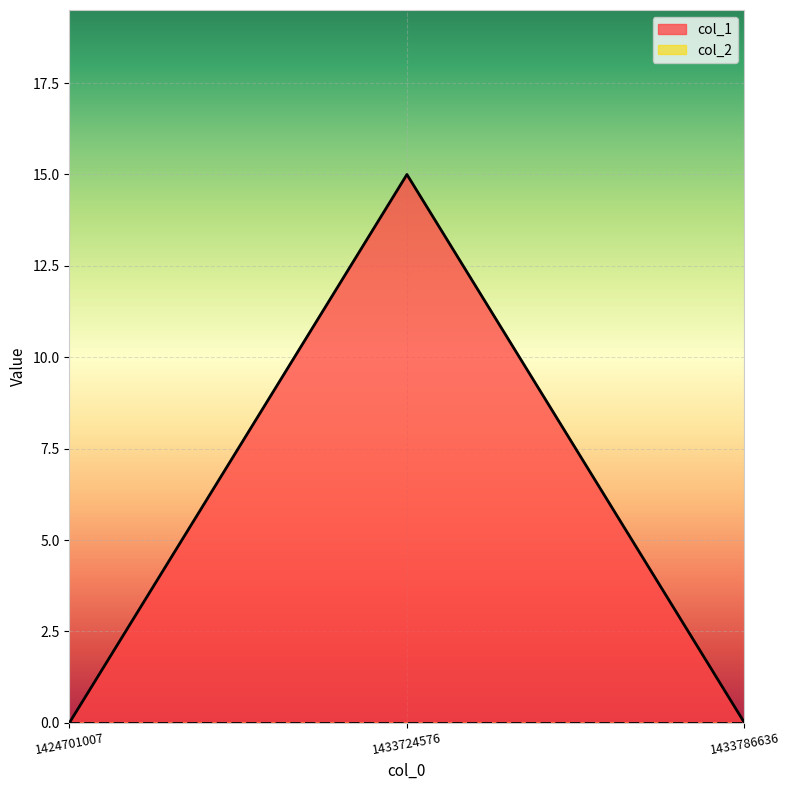

Reading left to right, extract all data points from this chart.

1424701007=0	1433724576=15	1433786636=0